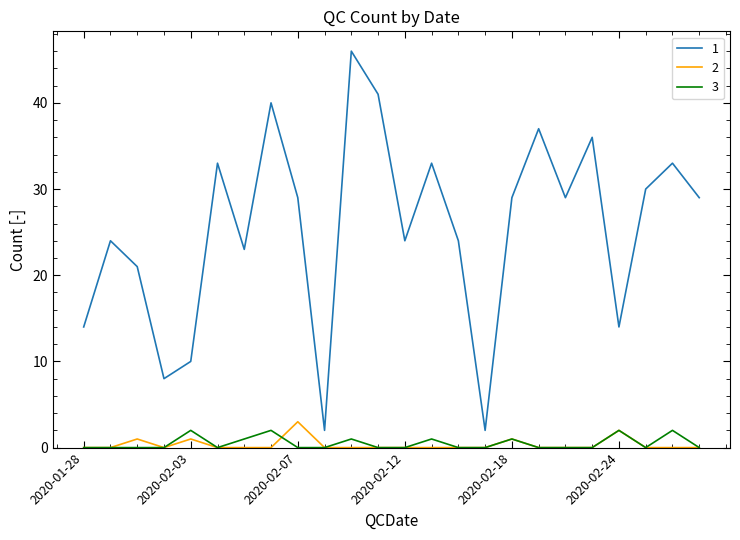

True or false: 3 and 1 intersect in this chart.

False